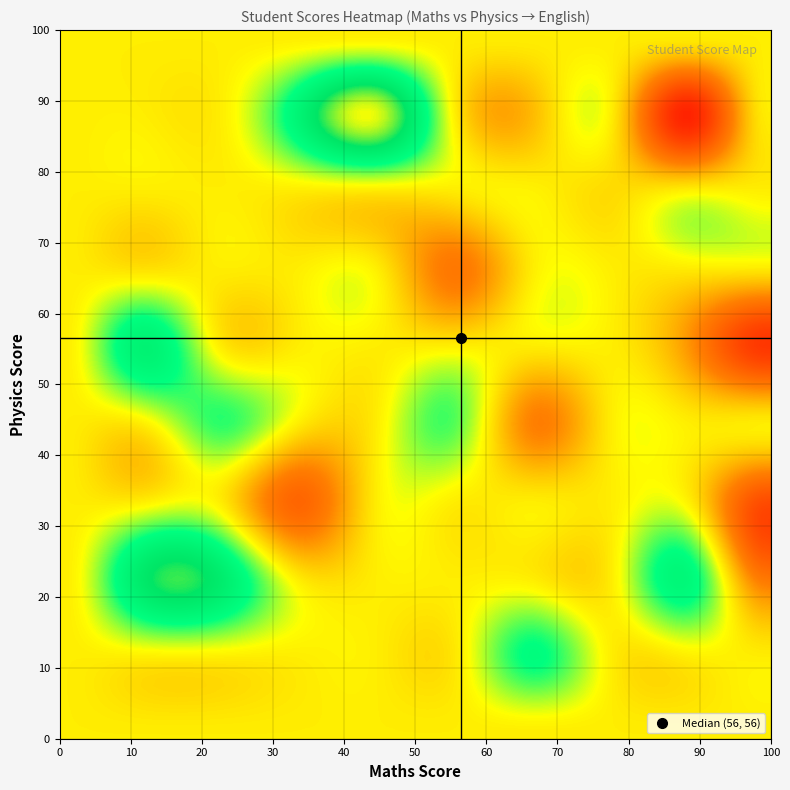

Reading left to right, extract all data points from this chart.

row_0: 93	79	28	41	75	14	15	82	74	65	33	67	98	50	56	62	10	38	98	77	53	53	38	71	25	21	54	81	35	33
maths: 83	22	31	55	69	61	97	15	77	58	93	44	44	15	24	53	86	88	34	17	89	68	45	62	79	93	30	28	66	50
physics: 21	44	34	17	88	86	58	22	78	45	21	92	87	64	44	12	86	55	84	58	26	76	96	12	77	31	80	20	47	61